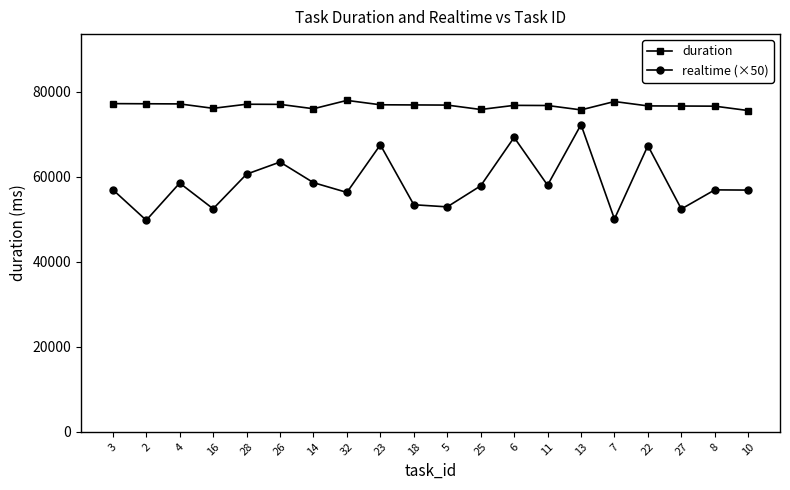

What is the difference between the highest and lowest values at 27?

24236